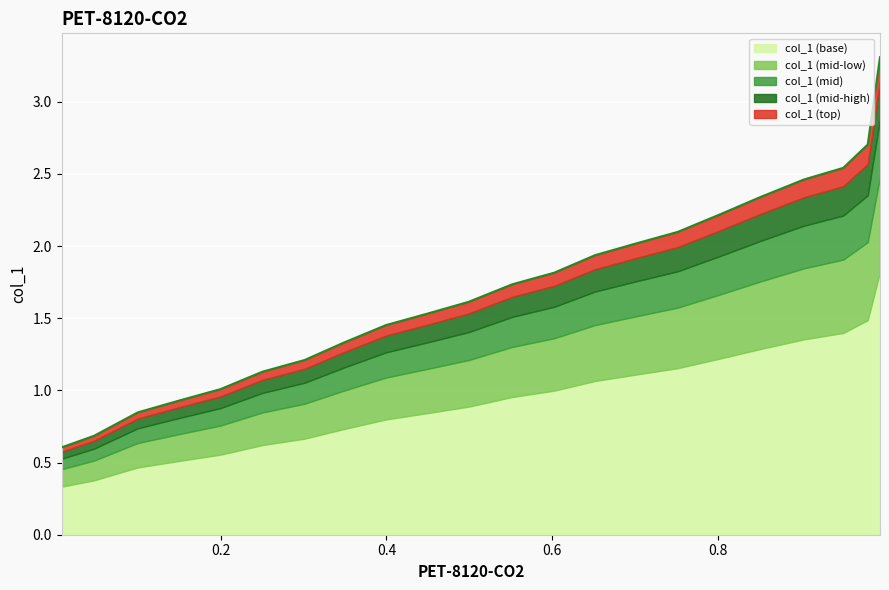

What is the highest value of the col_1 (base) series?

1.8